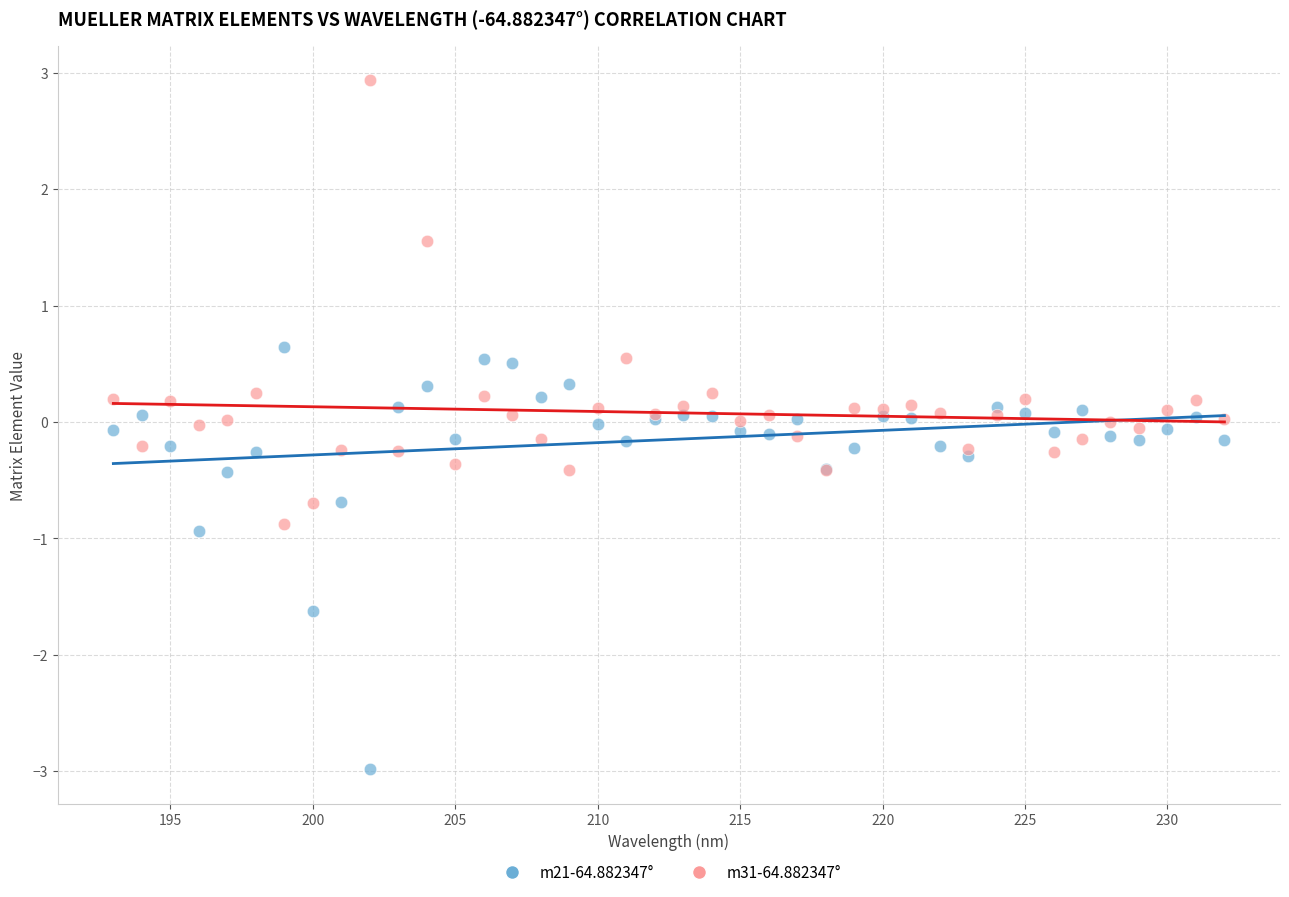

What are all the series names shown in the legend?

m21-64.882347°, m31-64.882347°